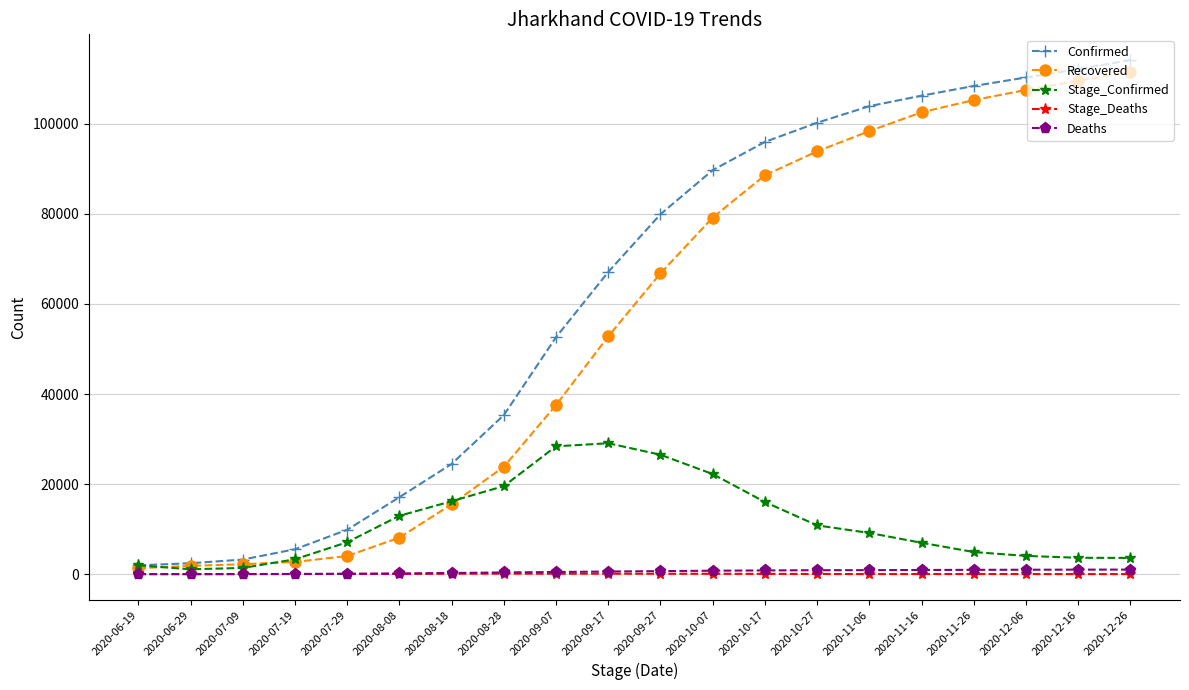

What position from the right is 2020-09-07?

12